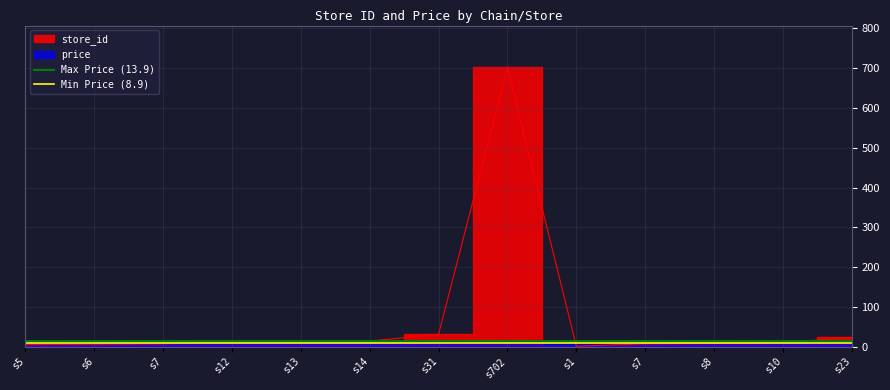

Is this an area chart (filled region under the line)?

No